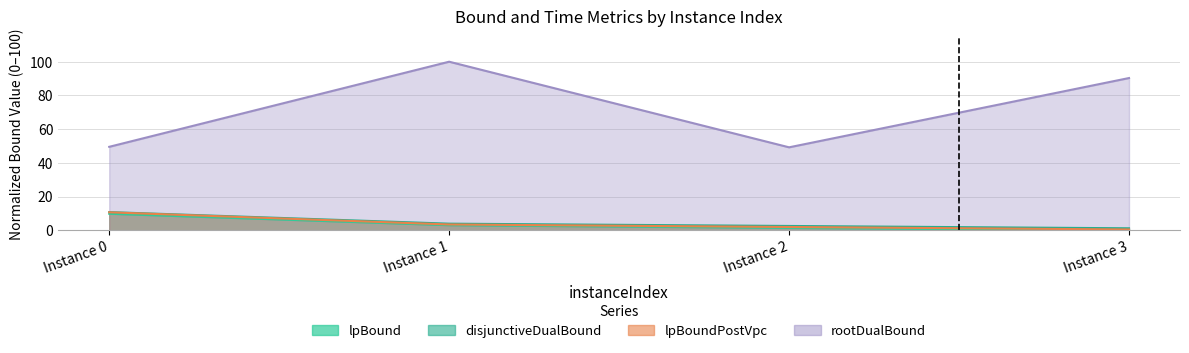

What are all the series names shown in the legend?

lpBound, disjunctiveDualBound, lpBoundPostVpc, rootDualBound